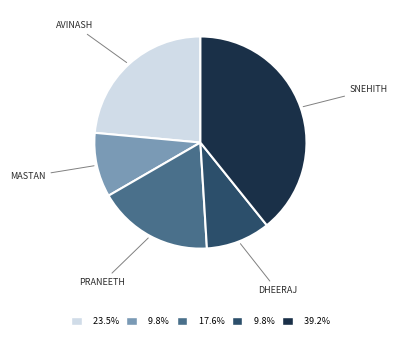

How many segments does this pie chart have?

5